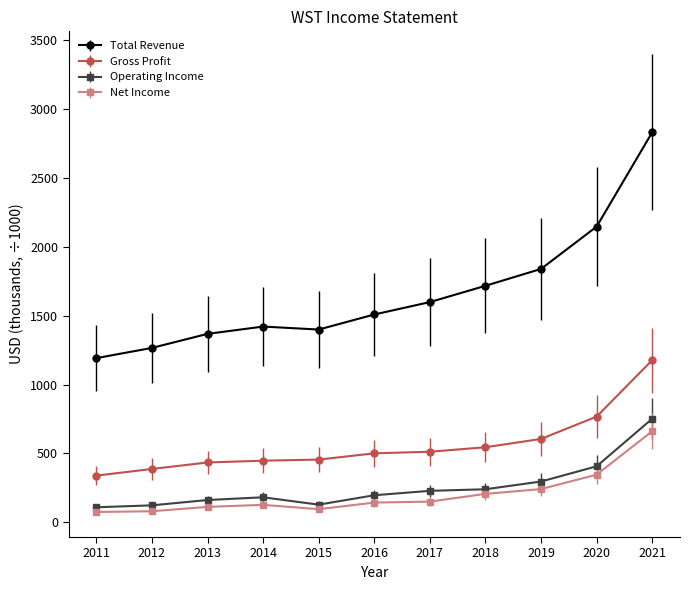

What is the minimum value shown in the chart?

75.5